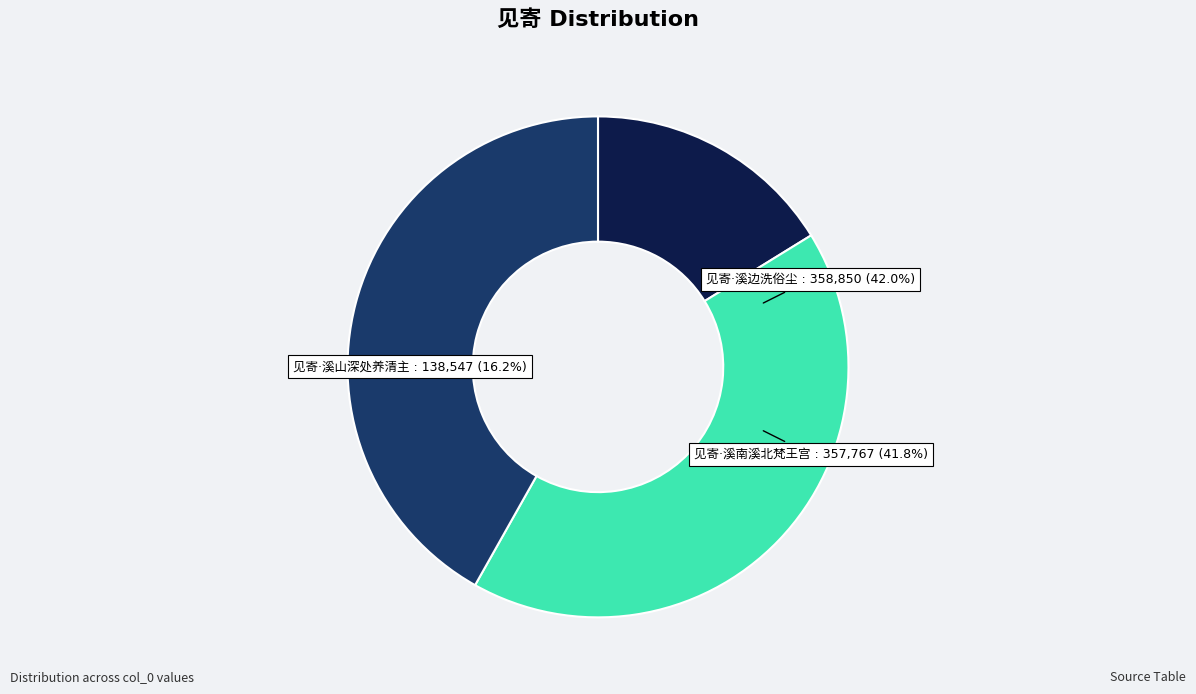

What is the ratio of the value at 见寄·溪山深处养清主 to the value at 见寄·溪边洗俗尘?

0.4